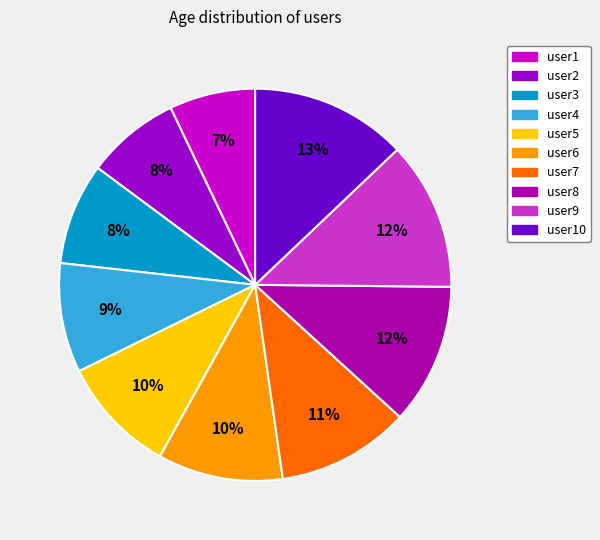

Count the number of slices in the pie.

10